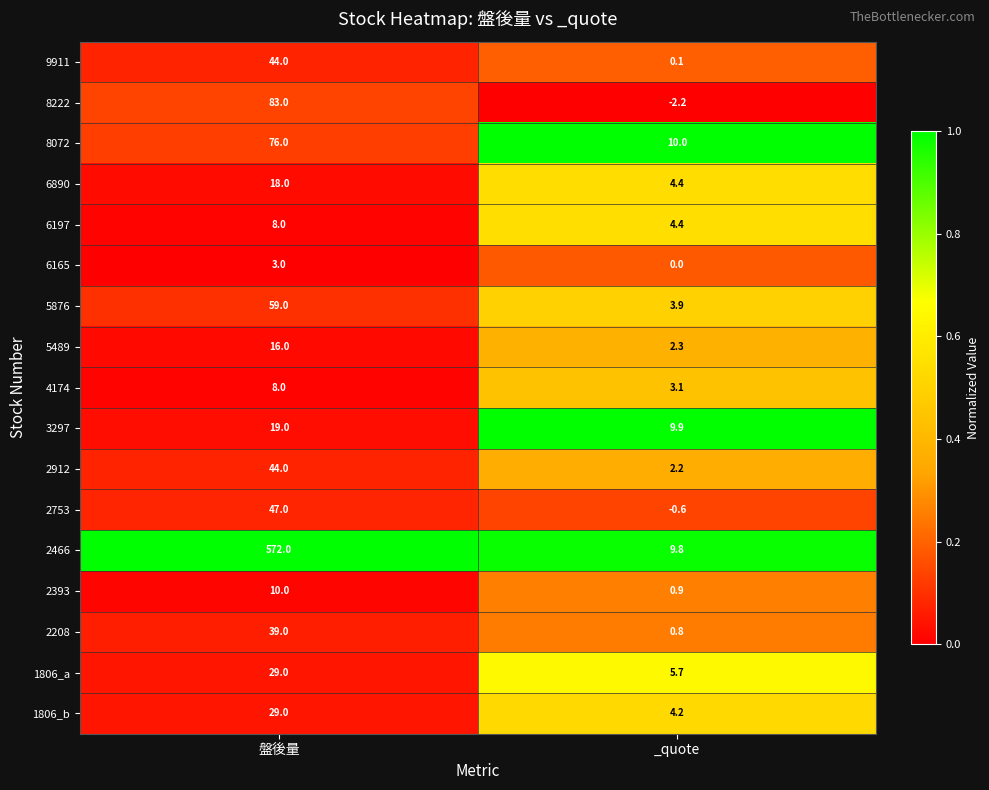

At which label is 1806_b closest to 16?

_quote